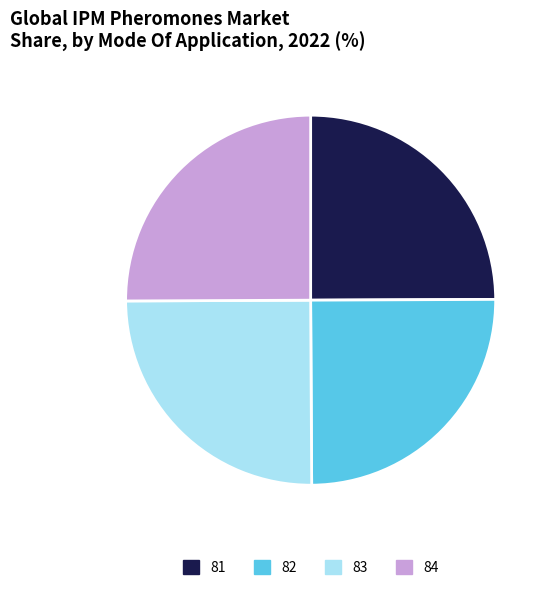

The 81 slice represents 25% of the pie. True or false?

True